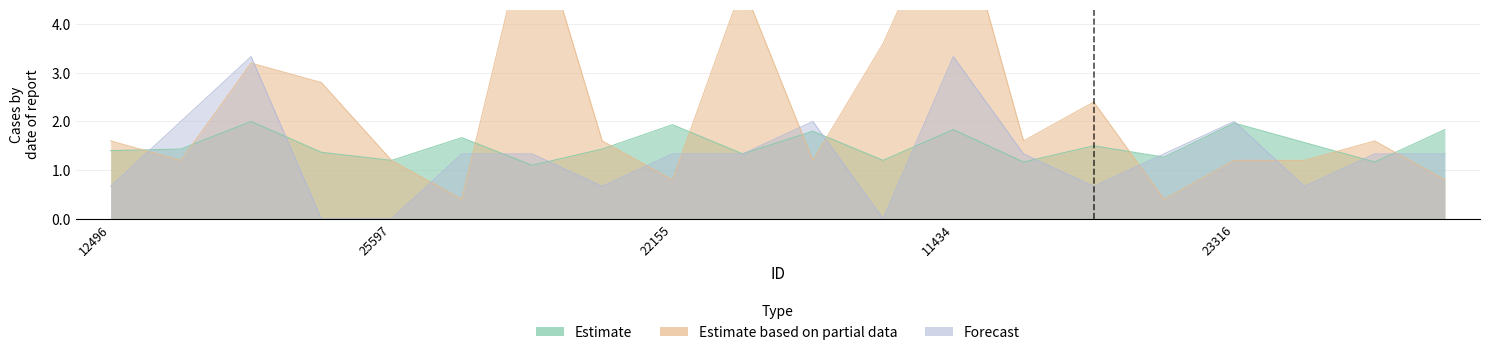

Between 13507 and 12697, which series saw the biggest shift?

Estimate based on partial data